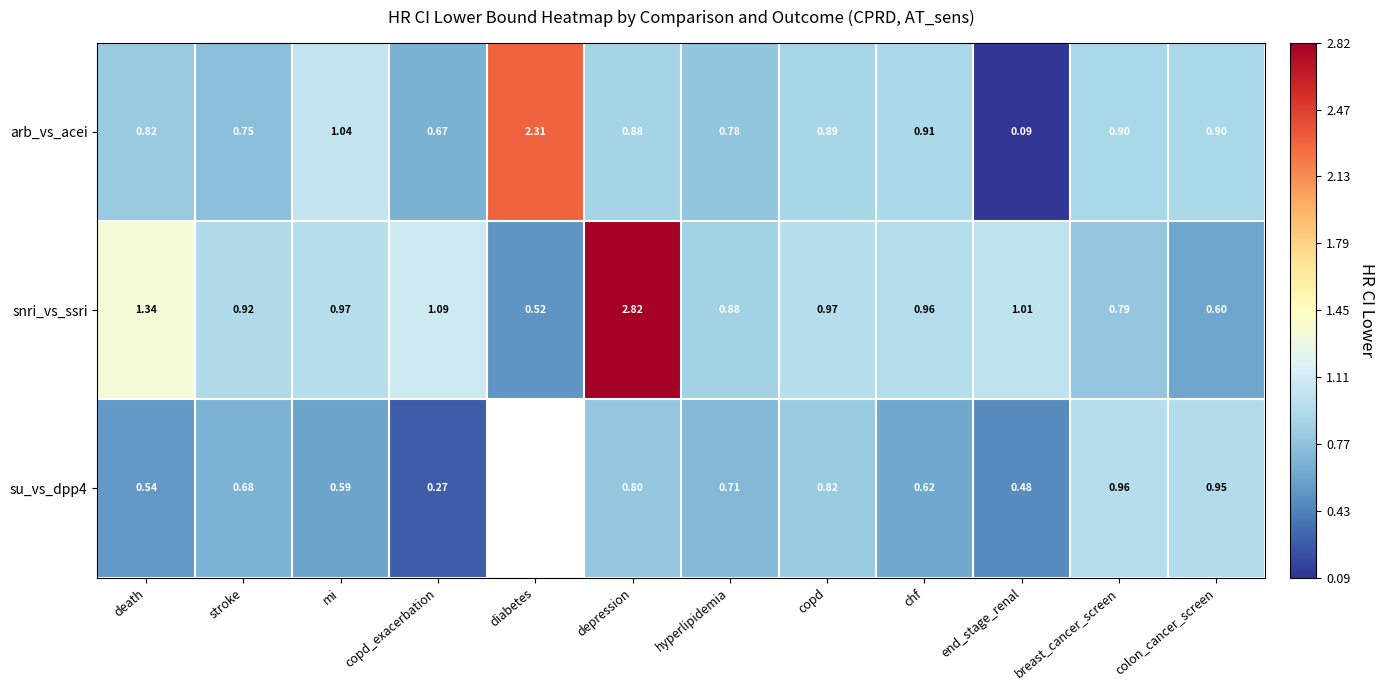

Which series changed the most between copd_exacerbation and hyperlipidemia?

su_vs_dpp4